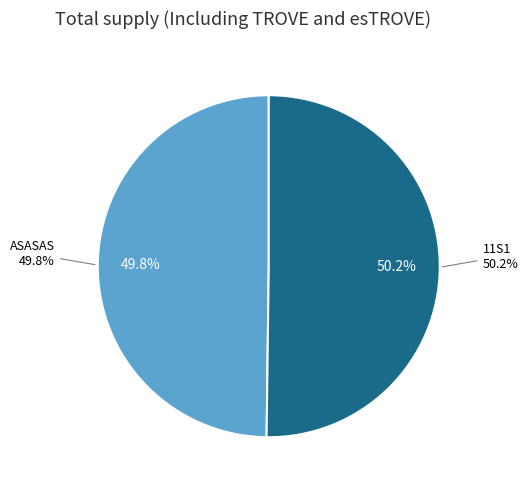

How many segments does this pie chart have?

2